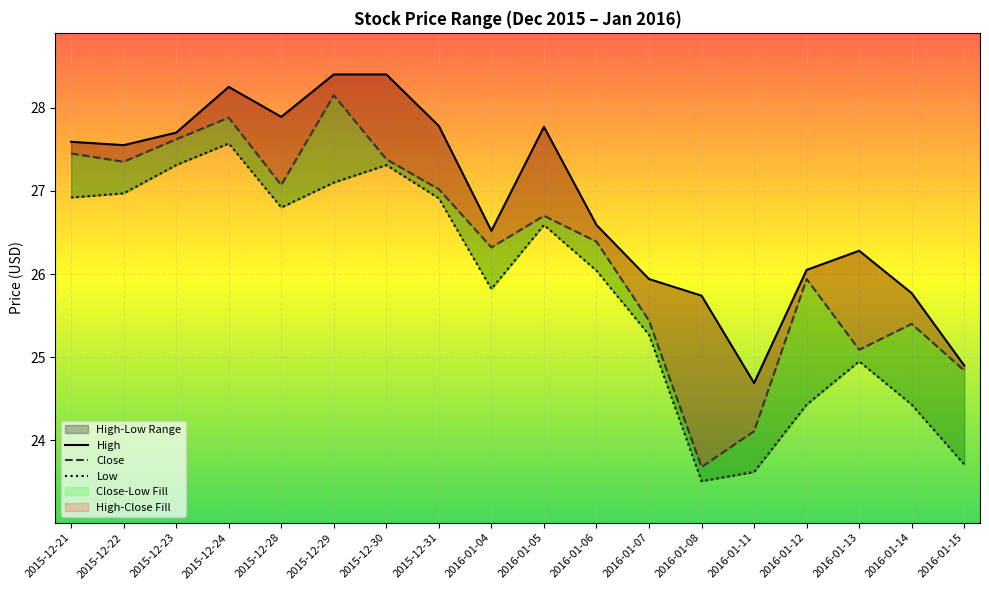

Is this an area chart (filled region under the line)?

No